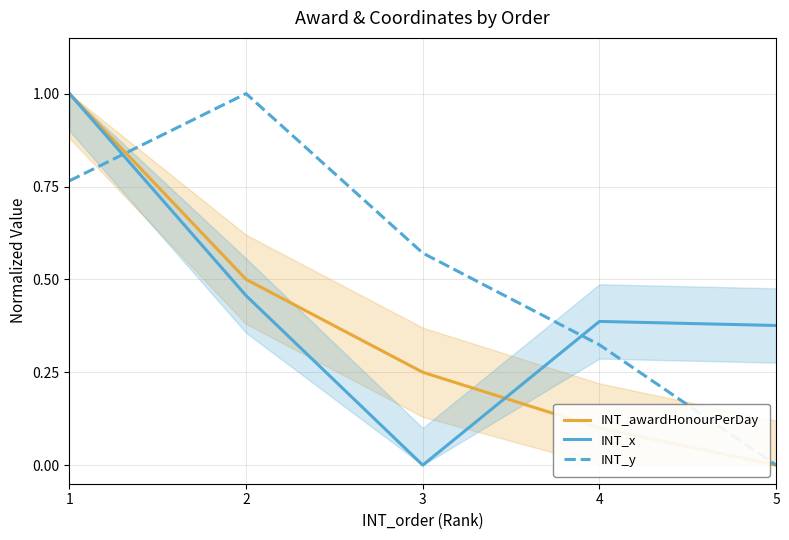

The value of INT_awardHonourPerDay at 4 is 0.1. True or false?

False